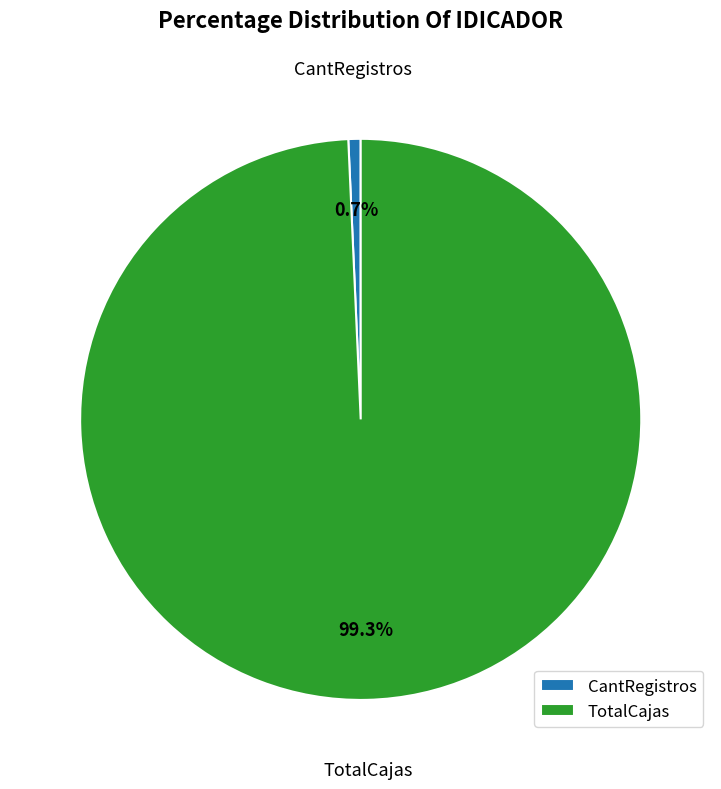

What percentage is NOT represented by CantRegistros?

99.3%